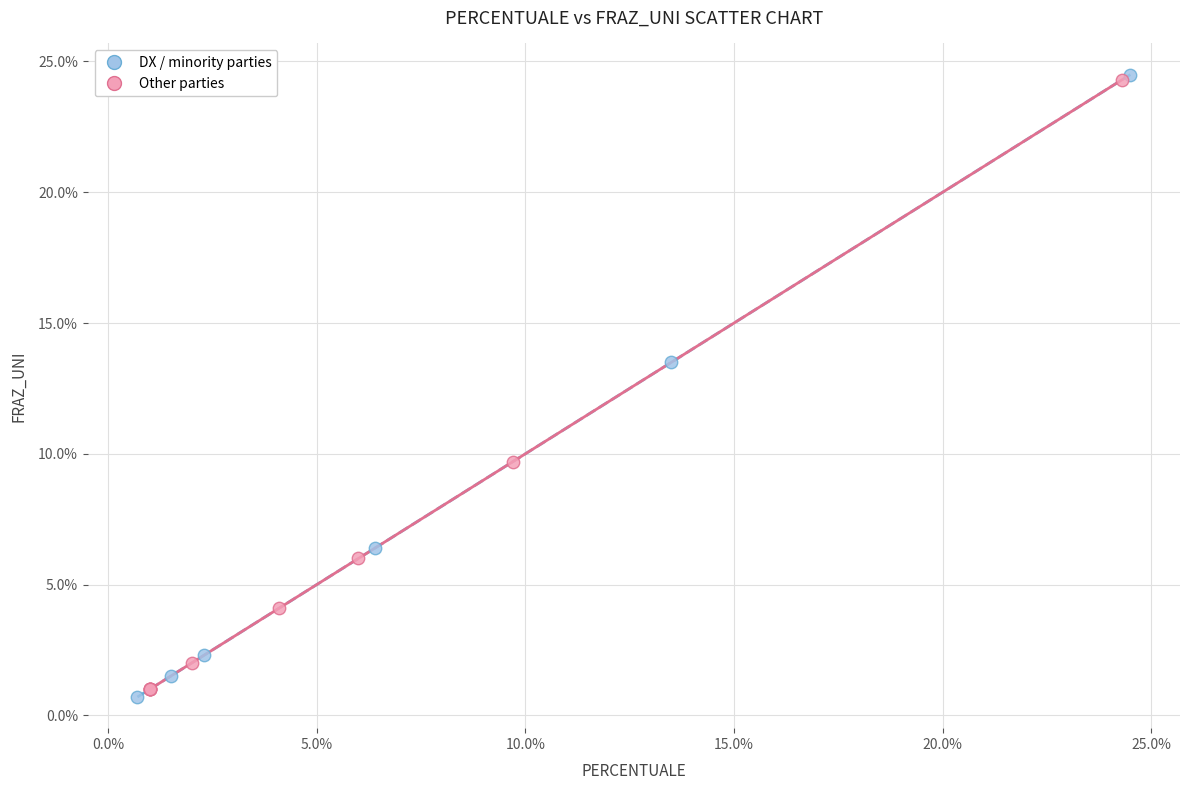

Which series has the widest spread of Y values?

DX / minority parties